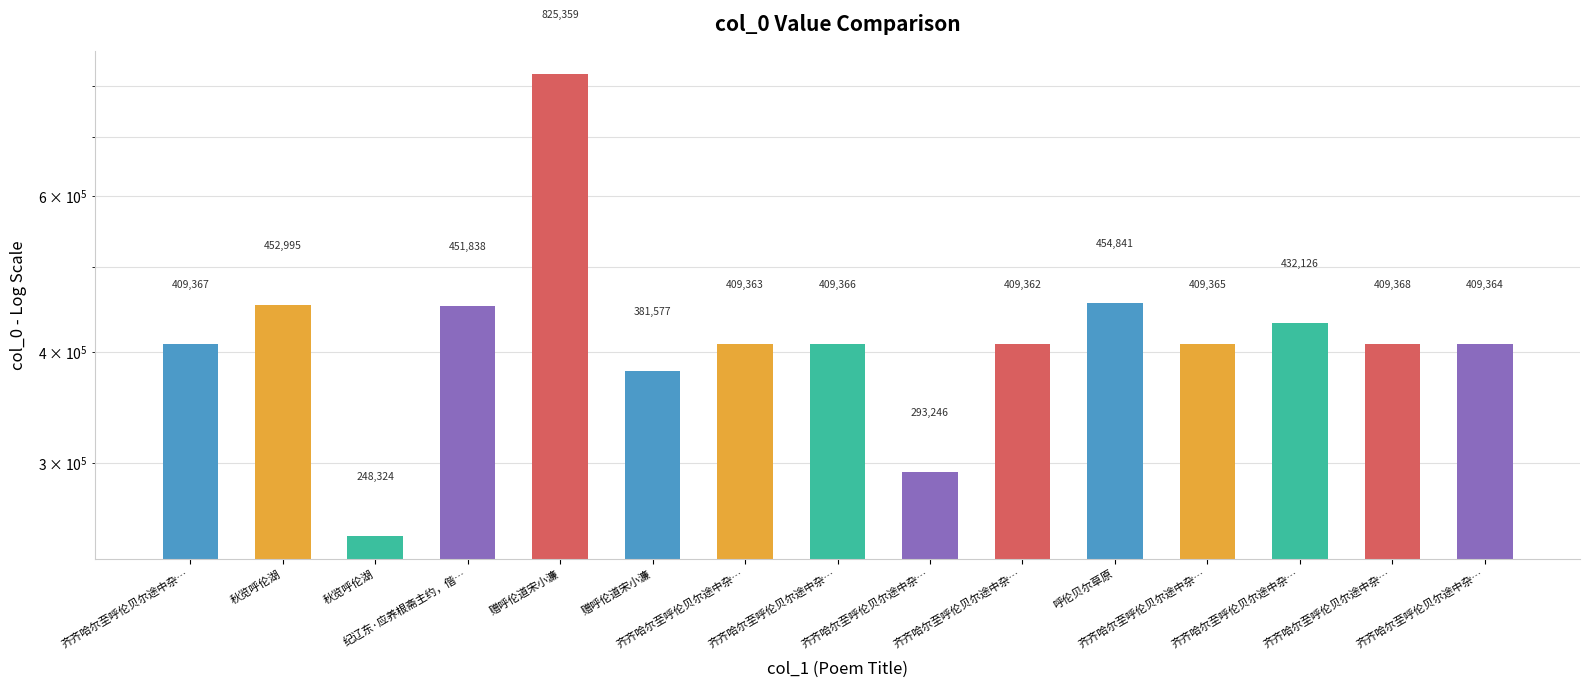

What is the approximate value at 赠呼伦道宋小濂?

825359